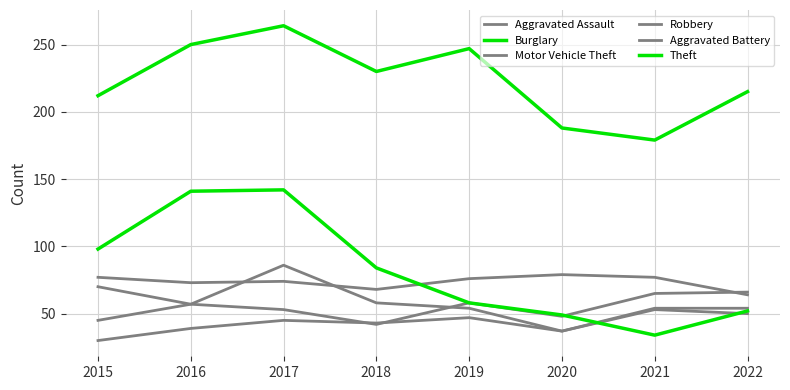

At 2018, list the series in order from largest to smallest.

Theft, Burglary, Aggravated Battery, Robbery, Aggravated Assault, Motor Vehicle Theft